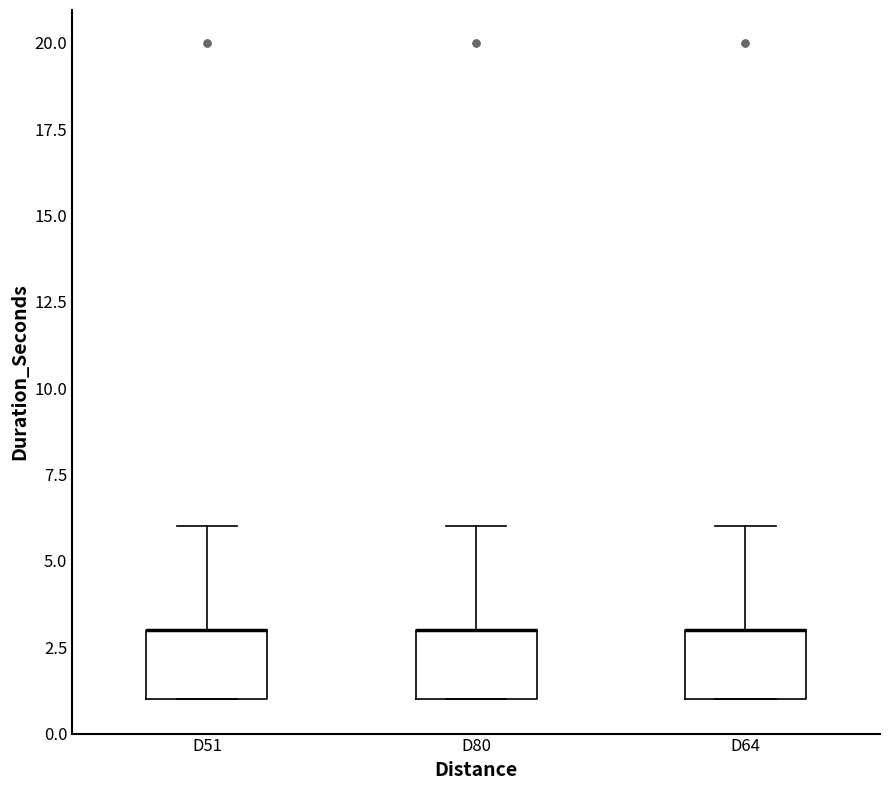

Where is the lower edge of the box for D80 on the y-axis? The values are not printed on the chart, so give them approximately, as read against the axis.

1